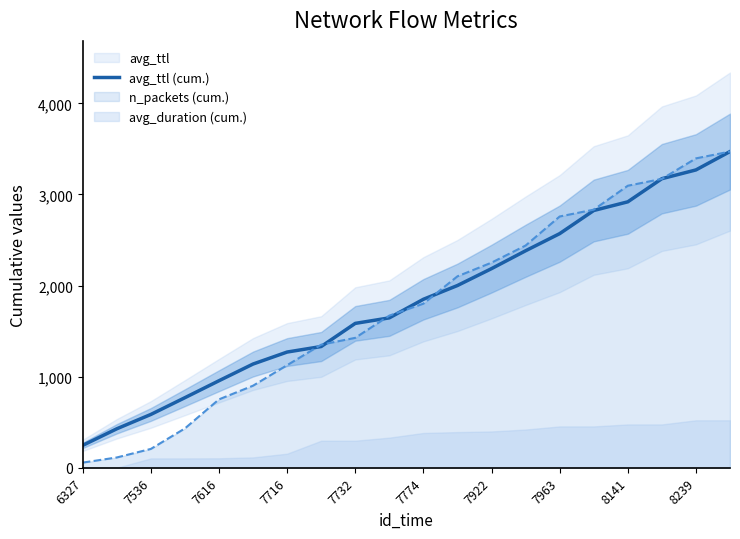

How many data points are above 1849?

10